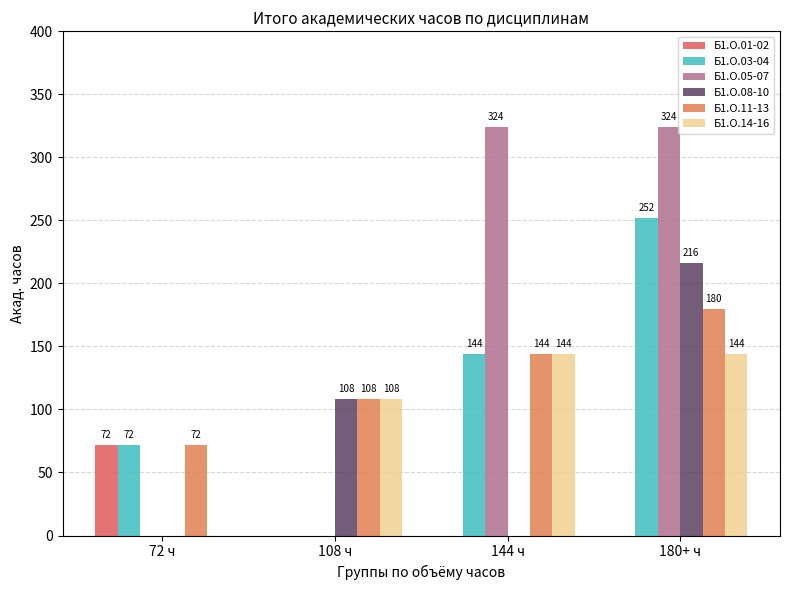

The Б1.О.08-10 series shows 29 at 108 ч. True or false?

False